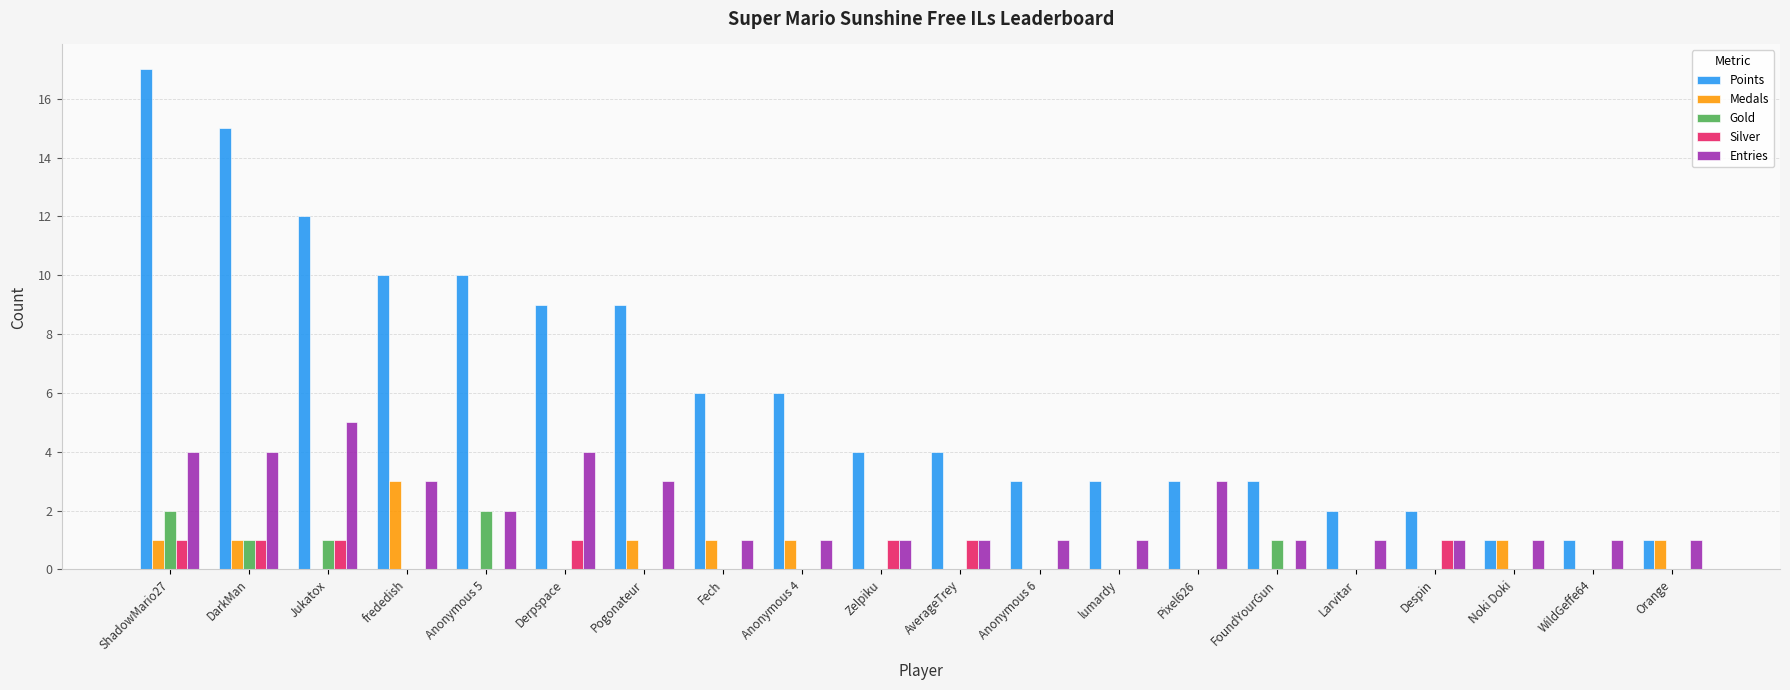

Reading right to left, transcribe all the data shown in this chart.

Points: Orange=1	WildGeffe64=1	Noki Doki=1	Despin=2	Larvitar=2	FoundYourGun=3	Pixel626=3	lumardy=3	Anonymous 6=3	AverageTrey=4	Zelpiku=4	Anonymous 4=6	Fech=6	Pogonateur=9	Derpspace=9	Anonymous 5=10	frededish=10	Jukatox=12	DarkMan=15	ShadowMario27=17
Medals: Orange=1	WildGeffe64=0	Noki Doki=1	Despin=0	Larvitar=0	FoundYourGun=0	Pixel626=0	lumardy=0	Anonymous 6=0	AverageTrey=0	Zelpiku=0	Anonymous 4=1	Fech=1	Pogonateur=1	Derpspace=0	Anonymous 5=0	frededish=3	Jukatox=0	DarkMan=1	ShadowMario27=1
Gold: Orange=0	WildGeffe64=0	Noki Doki=0	Despin=0	Larvitar=0	FoundYourGun=1	Pixel626=0	lumardy=0	Anonymous 6=0	AverageTrey=0	Zelpiku=0	Anonymous 4=0	Fech=0	Pogonateur=0	Derpspace=0	Anonymous 5=2	frededish=0	Jukatox=1	DarkMan=1	ShadowMario27=2
Silver: Orange=0	WildGeffe64=0	Noki Doki=0	Despin=1	Larvitar=0	FoundYourGun=0	Pixel626=0	lumardy=0	Anonymous 6=0	AverageTrey=1	Zelpiku=1	Anonymous 4=0	Fech=0	Pogonateur=0	Derpspace=1	Anonymous 5=0	frededish=0	Jukatox=1	DarkMan=1	ShadowMario27=1
Entries: Orange=1	WildGeffe64=1	Noki Doki=1	Despin=1	Larvitar=1	FoundYourGun=1	Pixel626=3	lumardy=1	Anonymous 6=1	AverageTrey=1	Zelpiku=1	Anonymous 4=1	Fech=1	Pogonateur=3	Derpspace=4	Anonymous 5=2	frededish=3	Jukatox=5	DarkMan=4	ShadowMario27=4